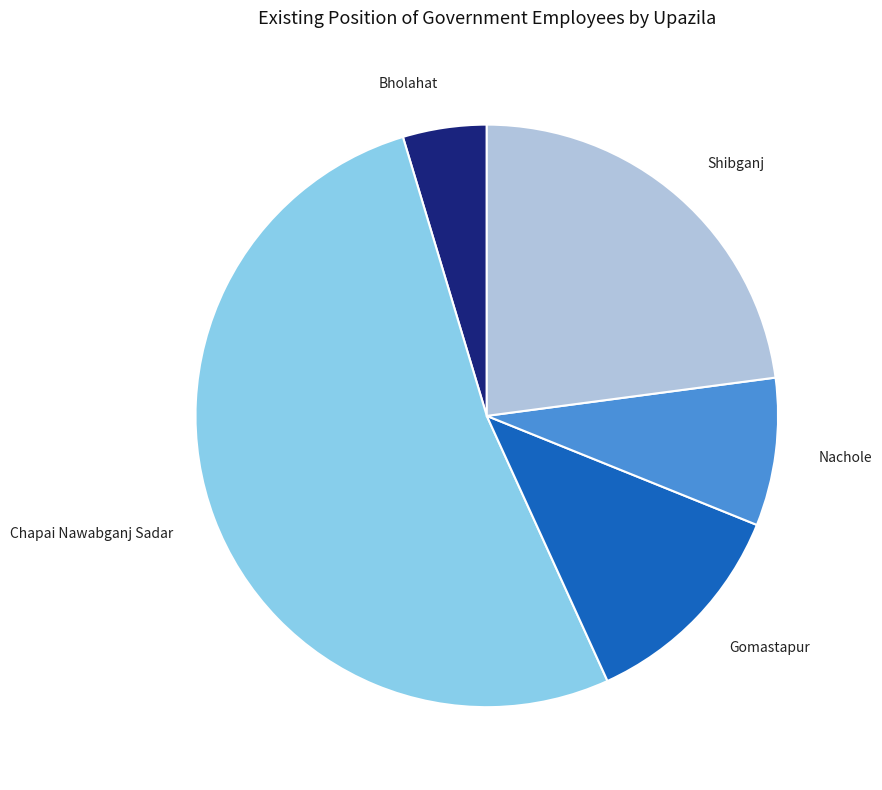

What is the largest slice in the pie chart?

Chapai Nawabganj Sadar